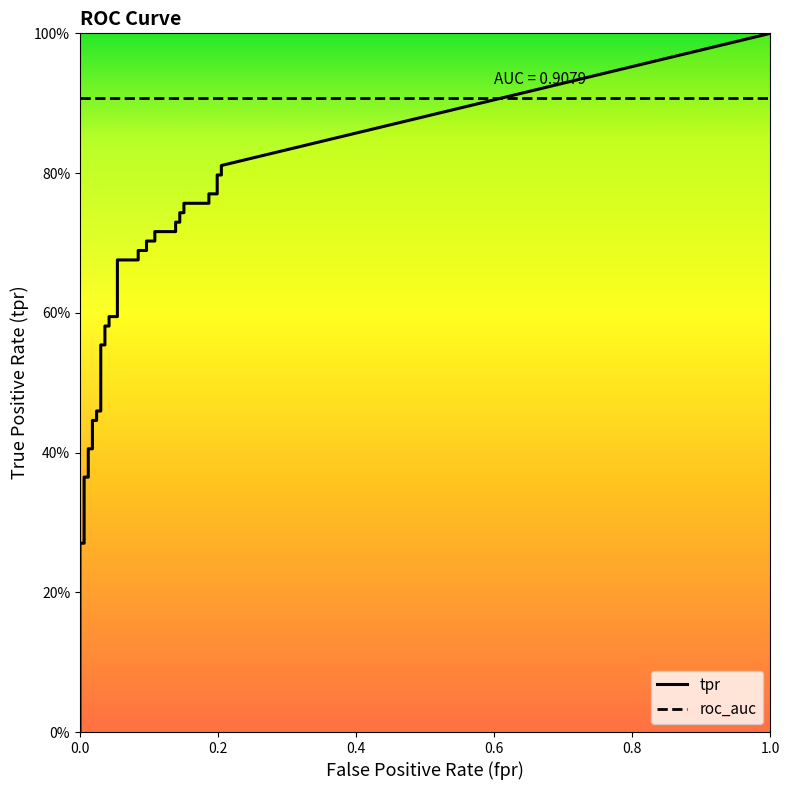

At which category is the sum across all series the highest?

39